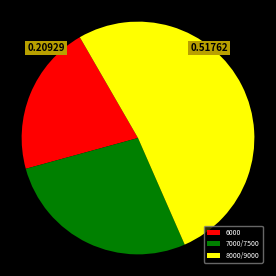

Rank the categories by value from lowest to highest.

6000, 7000/7500, 8000/9000